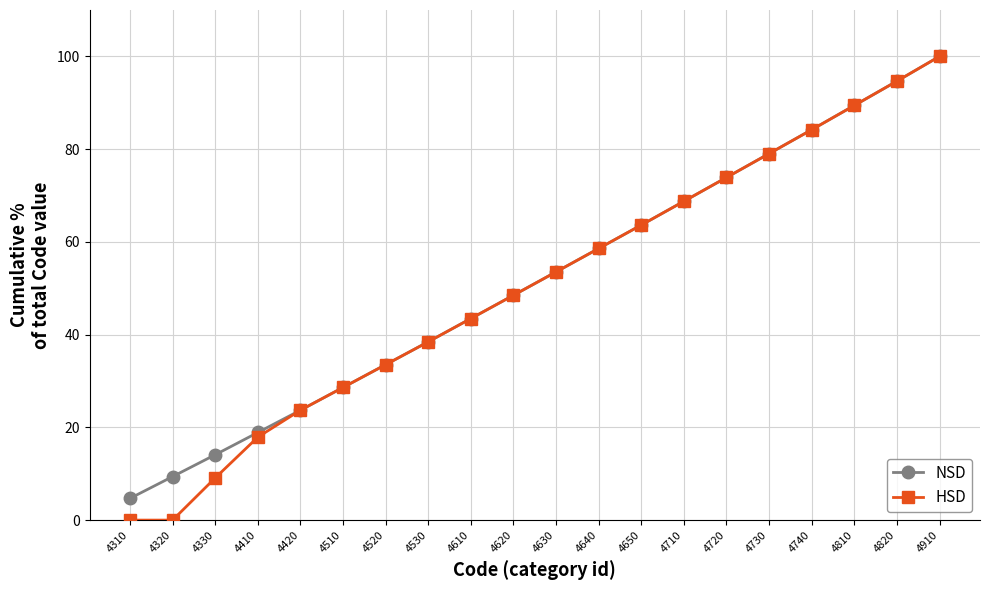

Which series has the widest spread of values?

HSD